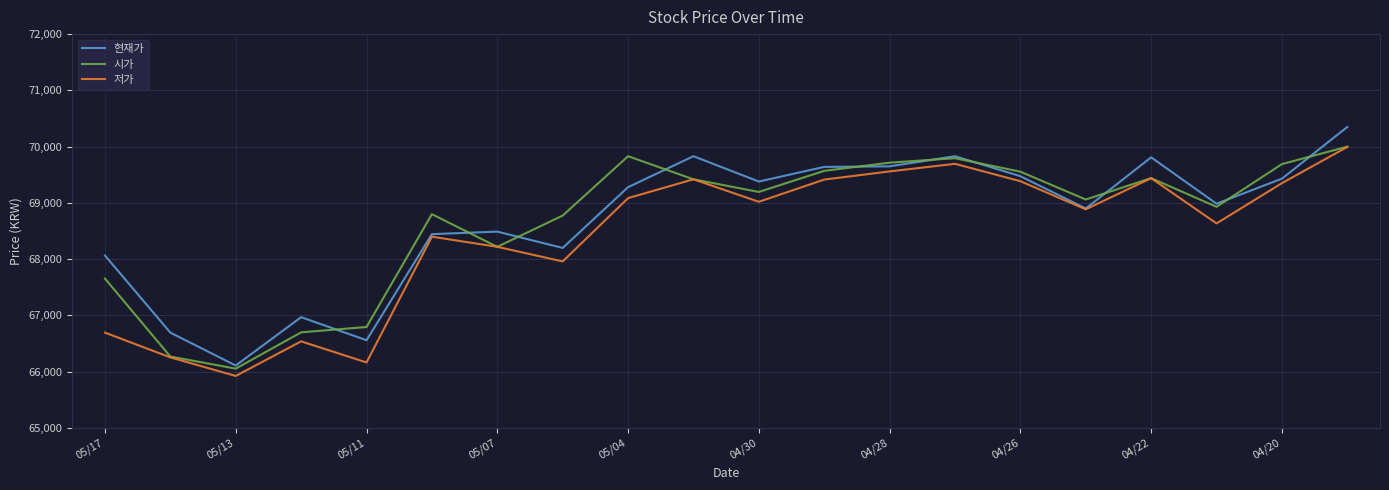

Which series has the widest spread of values?

현재가